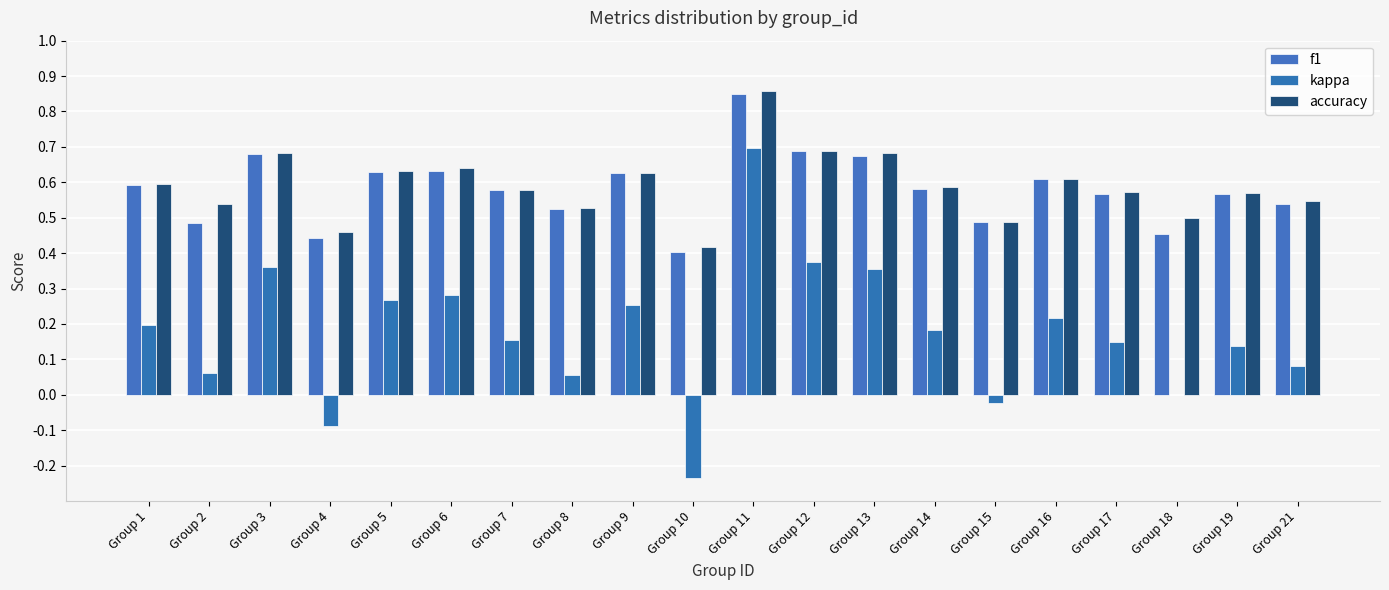

Reading right to left, list all the values displayed in this chart.

f1: Group 21=0.5	Group 19=0.6	Group 18=0.5	Group 17=0.6	Group 16=0.6	Group 15=0.5	Group 14=0.6	Group 13=0.7	Group 12=0.7	Group 11=0.9	Group 10=0.4	Group 9=0.6	Group 8=0.5	Group 7=0.6	Group 6=0.6	Group 5=0.6	Group 4=0.4	Group 3=0.7	Group 2=0.5	Group 1=0.6
kappa: Group 21=0.1	Group 19=0.1	Group 18=0.0	Group 17=0.1	Group 16=0.2	Group 15=-0.0	Group 14=0.2	Group 13=0.4	Group 12=0.4	Group 11=0.7	Group 10=-0.2	Group 9=0.3	Group 8=0.1	Group 7=0.2	Group 6=0.3	Group 5=0.3	Group 4=-0.1	Group 3=0.4	Group 2=0.1	Group 1=0.2
accuracy: Group 21=0.5	Group 19=0.6	Group 18=0.5	Group 17=0.6	Group 16=0.6	Group 15=0.5	Group 14=0.6	Group 13=0.7	Group 12=0.7	Group 11=0.9	Group 10=0.4	Group 9=0.6	Group 8=0.5	Group 7=0.6	Group 6=0.6	Group 5=0.6	Group 4=0.5	Group 3=0.7	Group 2=0.5	Group 1=0.6